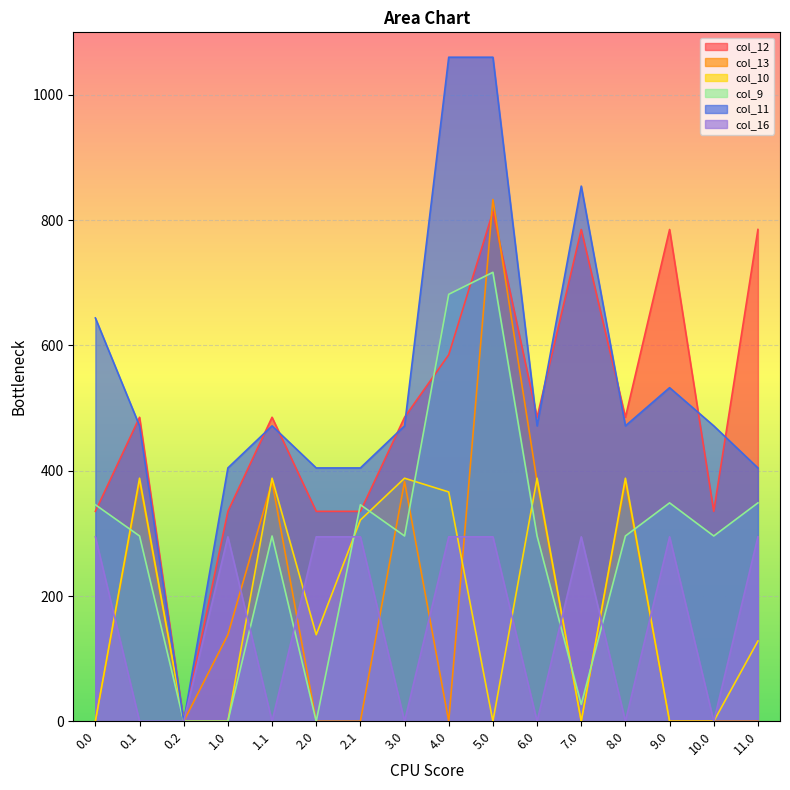

What is the value of the col_9 point at the 1st from the left?

345.7